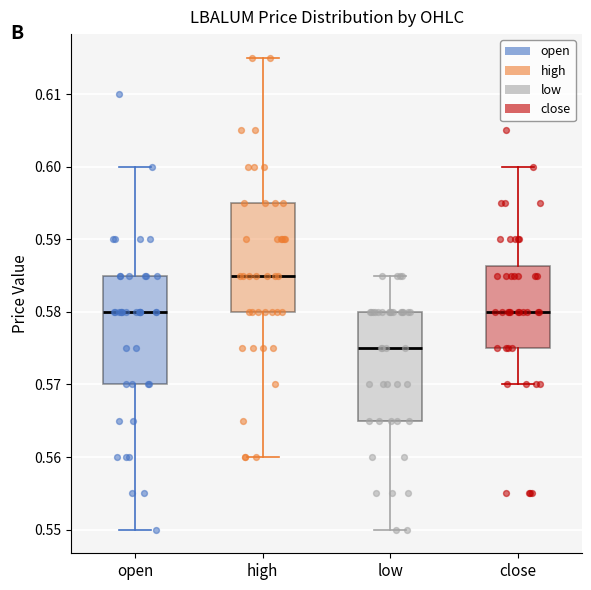

Where is the lower edge of the box for close on the y-axis? The values are not printed on the chart, so give them approximately, as read against the axis.

0.575